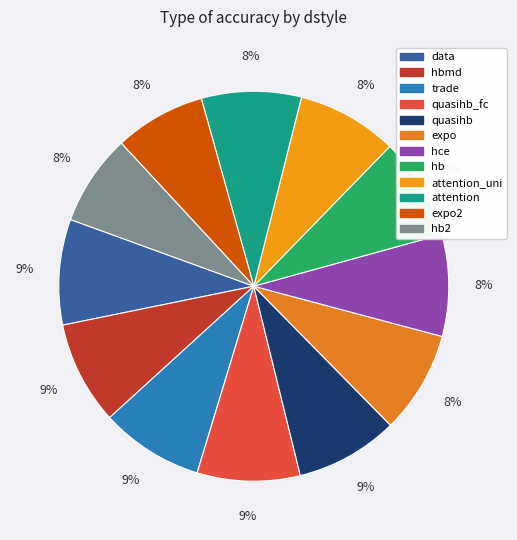

Count the number of slices in the pie.

12